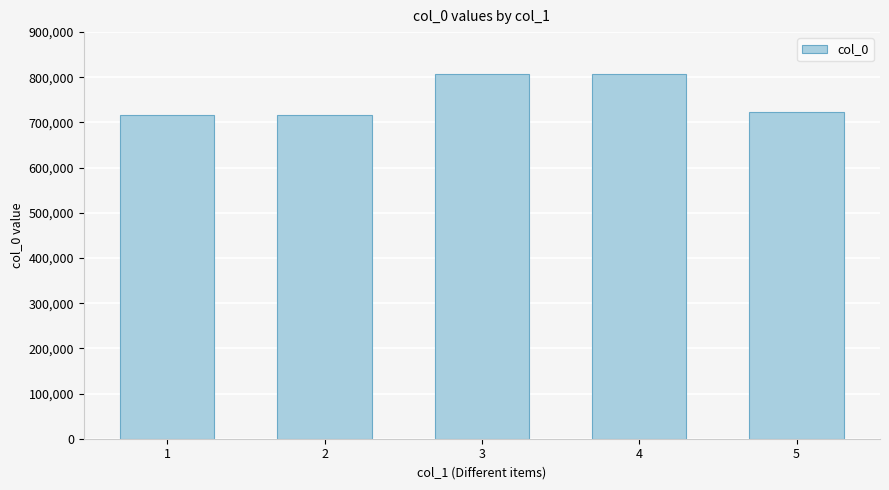

What is the smallest value displayed?

717637